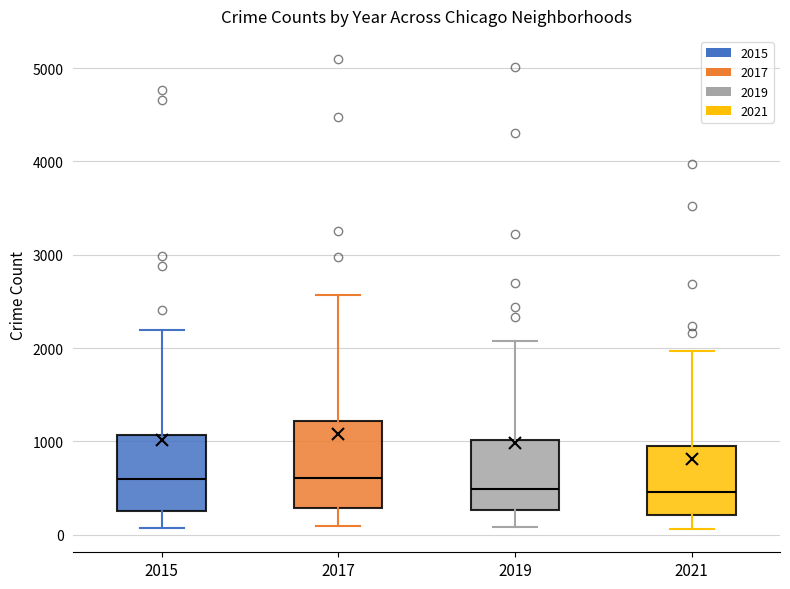

Reading left to right, transcribe this box plot: for each box, give where its median line is, the range the box spans, and where its two whiskers end, as read against the y-axis. The values are not printed on the chart, so give them approximately, as read against the axis.

2015: median 600, box 300 to 1100, whiskers 100 to 2200
2017: median 600, box 300 to 1200, whiskers 100 to 2600
2019: median 500, box 300 to 1000, whiskers 100 to 2100
2021: median 500, box 200 to 1000, whiskers 100 to 2000